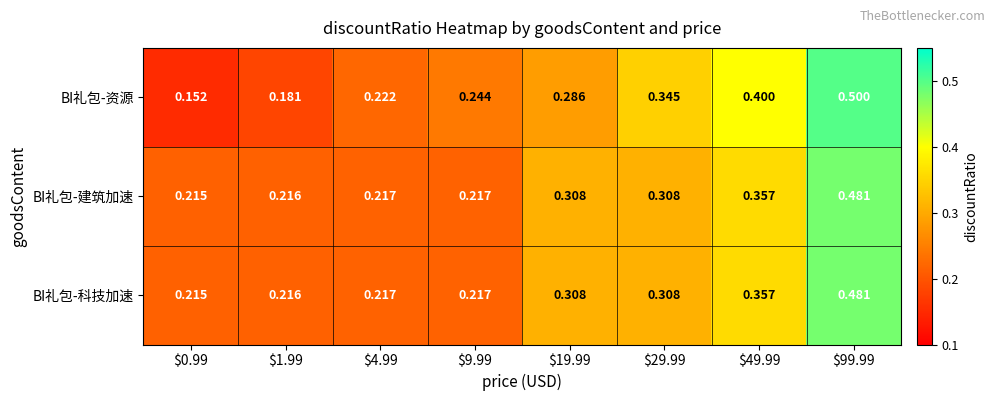

What is the maximum value shown in the chart?

0.5